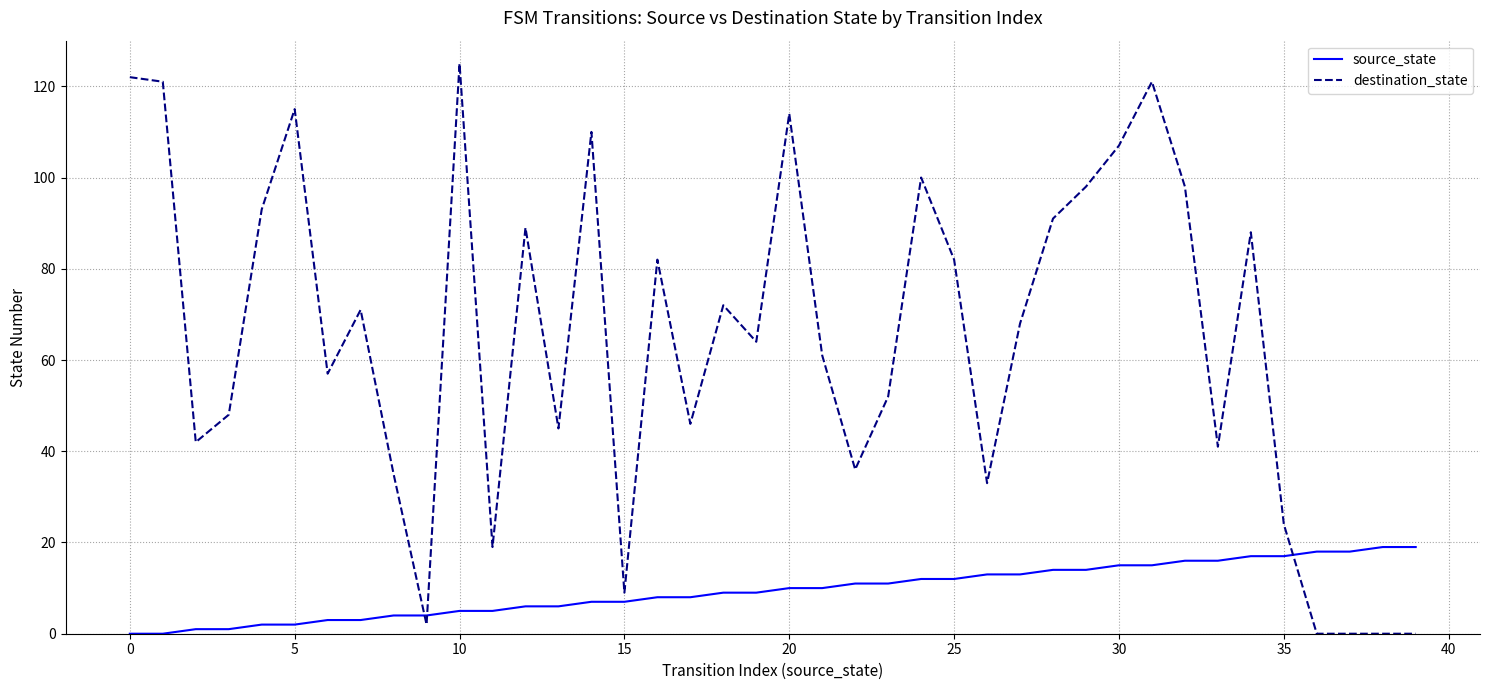

List the series in order of their overall mean, highest first.

destination_state, source_state